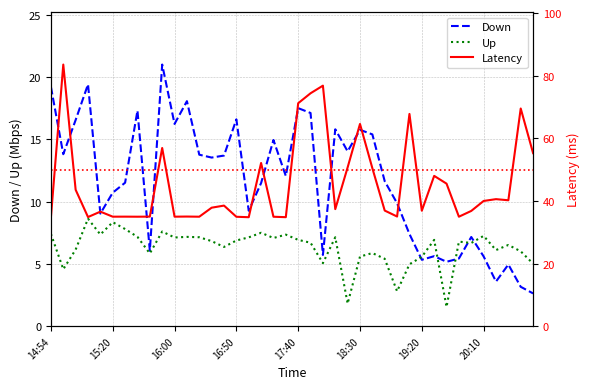

Between 17:40 and 20:00, which series saw the biggest shift?

Latency